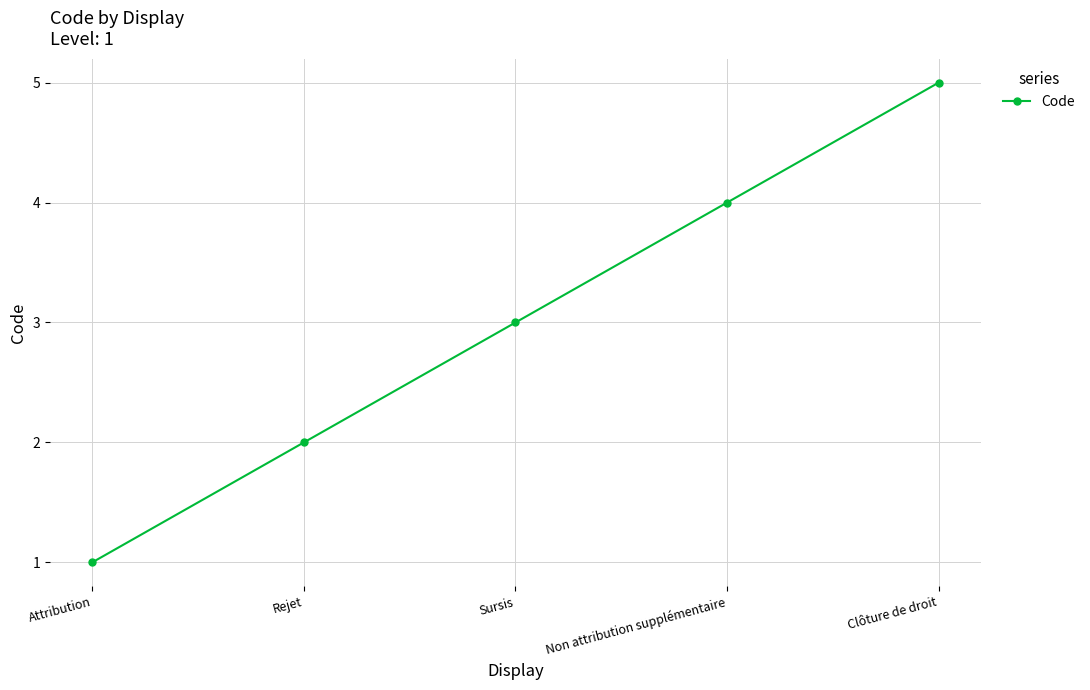

Rank the categories by value from lowest to highest.

Attribution, Rejet, Sursis, Non attribution supplémentaire, Clôture de droit